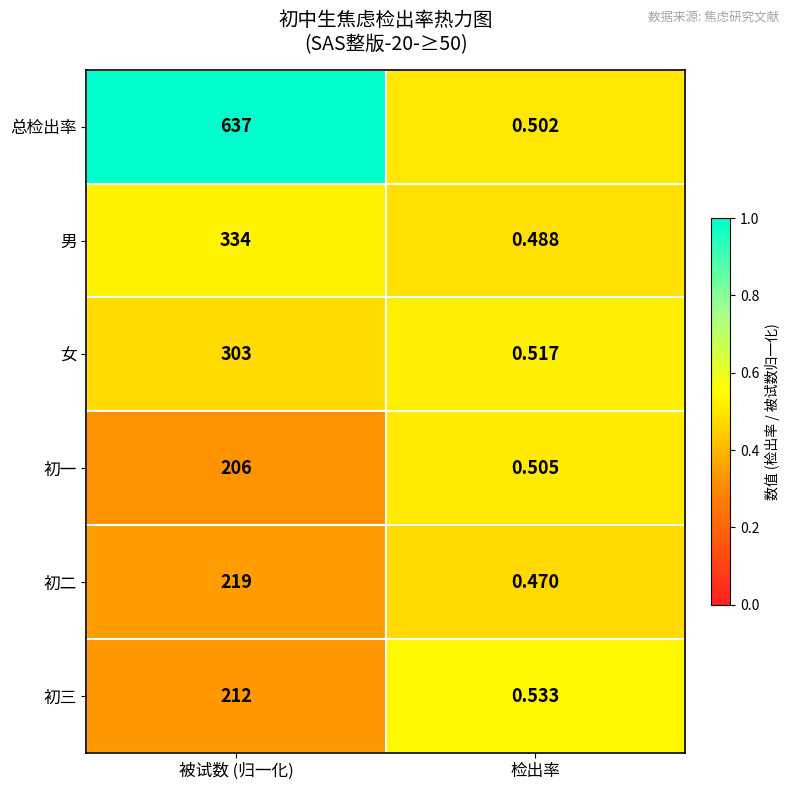

Which series has the largest range (max minus min)?

总检出率